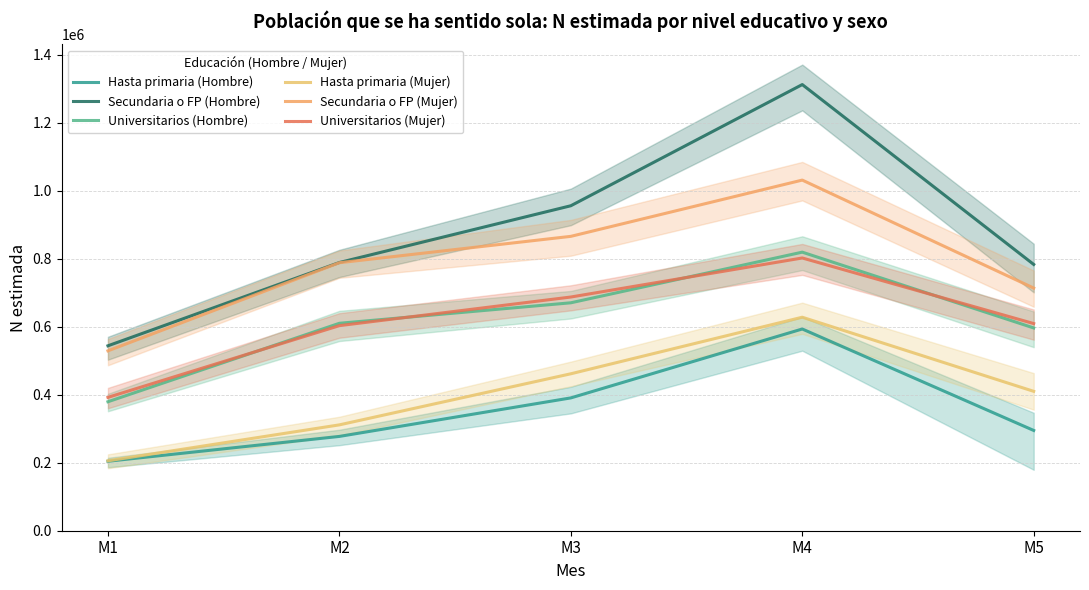

Reading left to right, what are all the values shown in this chart?

Hasta primaria (Hombre): 204388	277460	390774	593502	295024
Secundaria o FP (Hombre): 544093	789132	956112	1312664	783446
Universitarios (Hombre): 379480	610319	670608	819604	596562
Hasta primaria (Mujer): 205738	311433	461744	628157	410090
Secundaria o FP (Mujer): 529247	788475	866080	1031607	713937
Universitarios (Mujer): 392365	603364	687579	802444	609480